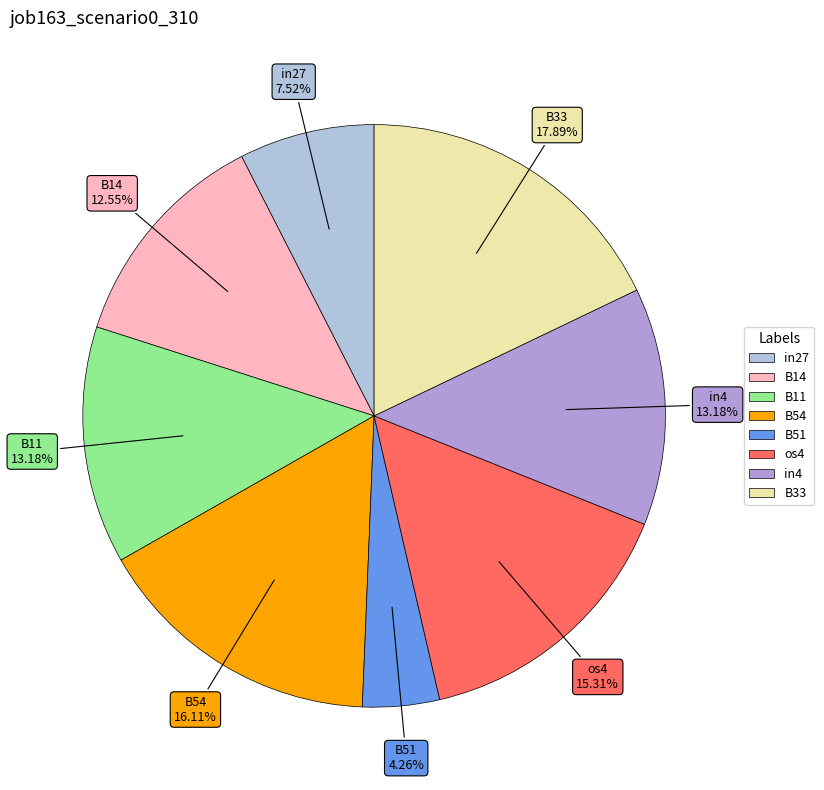

Does any single category account for the majority?

No